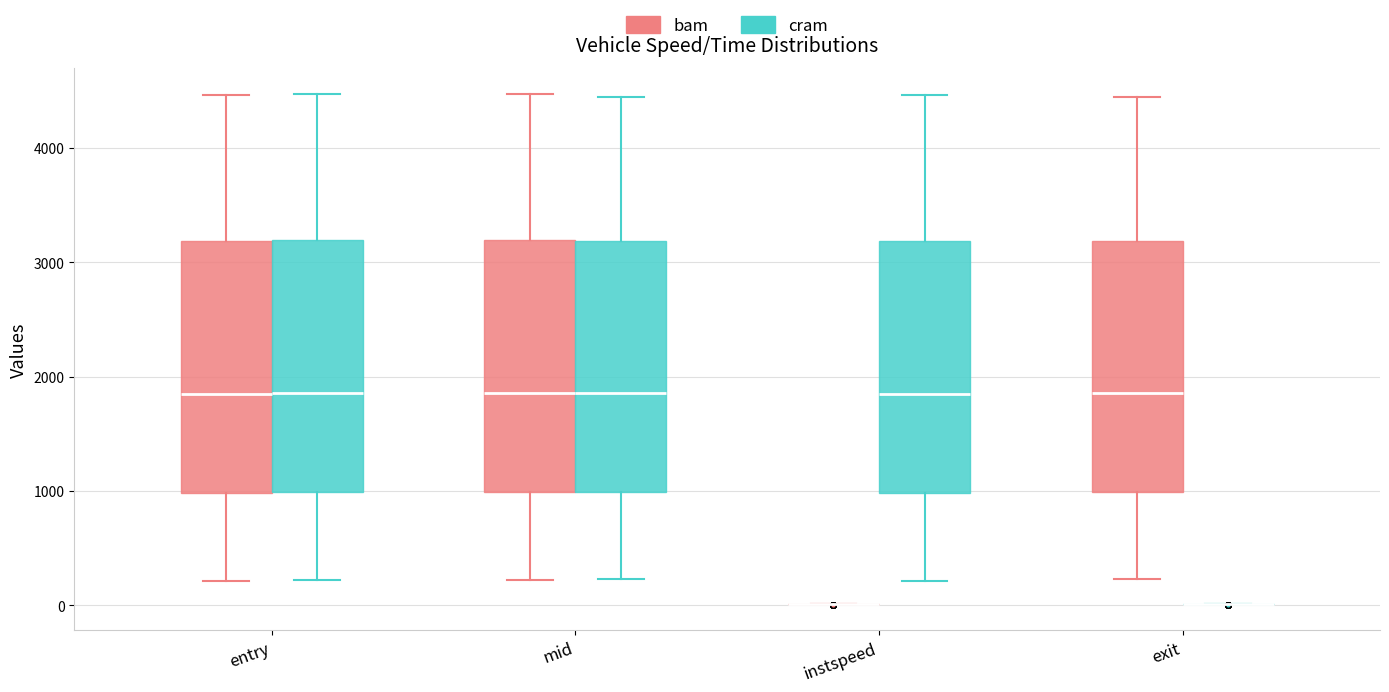

Reading left to right, transcribe this box plot: for each box, give where its median line is, the range the box spans, and where its two whiskers end, as read against the y-axis. The values are not printed on the chart, so give them approximately, as read against the axis.

entry (bam): median 1800, box 1000 to 3200, whiskers 200 to 4500
entry (cram): median 1900, box 1000 to 3200, whiskers 200 to 4500
mid (bam): median 1900, box 1000 to 3200, whiskers 200 to 4500
mid (cram): median 1900, box 1000 to 3200, whiskers 200 to 4400
instspeed (bam): box collapsed to a line at 0, whiskers 0 to 0
instspeed (cram): median 1800, box 1000 to 3200, whiskers 200 to 4500
exit (bam): median 1900, box 1000 to 3200, whiskers 200 to 4400
exit (cram): box collapsed to a line at 0, whiskers 0 to 0